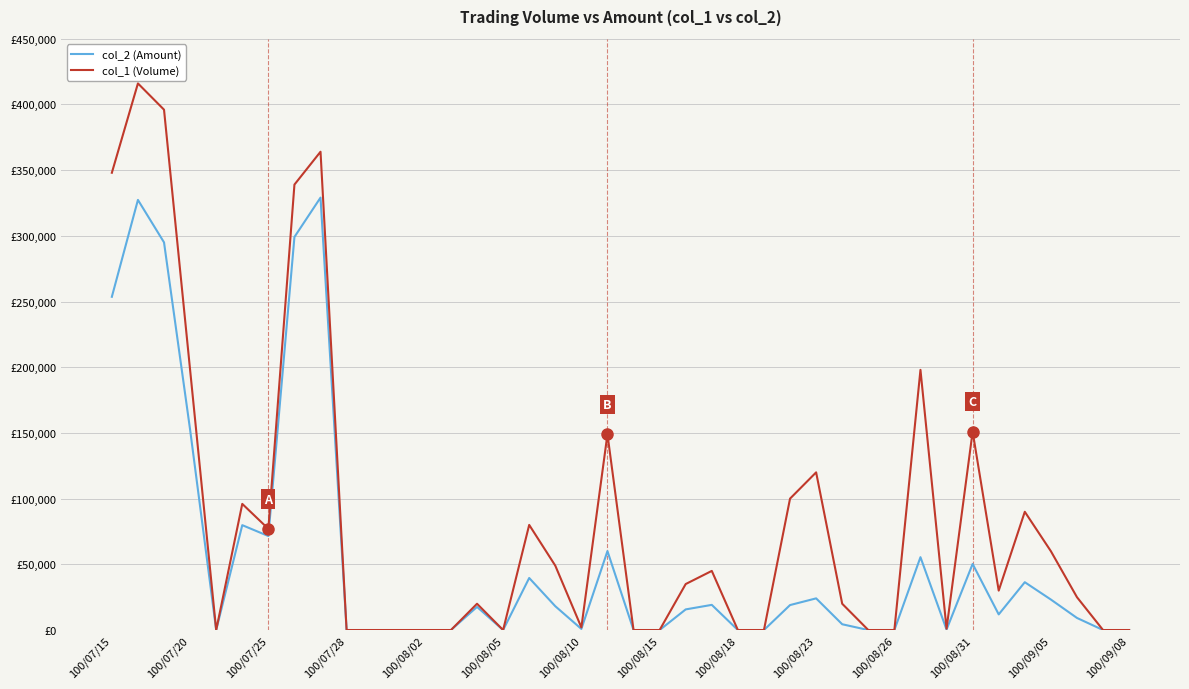

True or false: col_1 (Volume) has more than 2 interior local peaks.

True